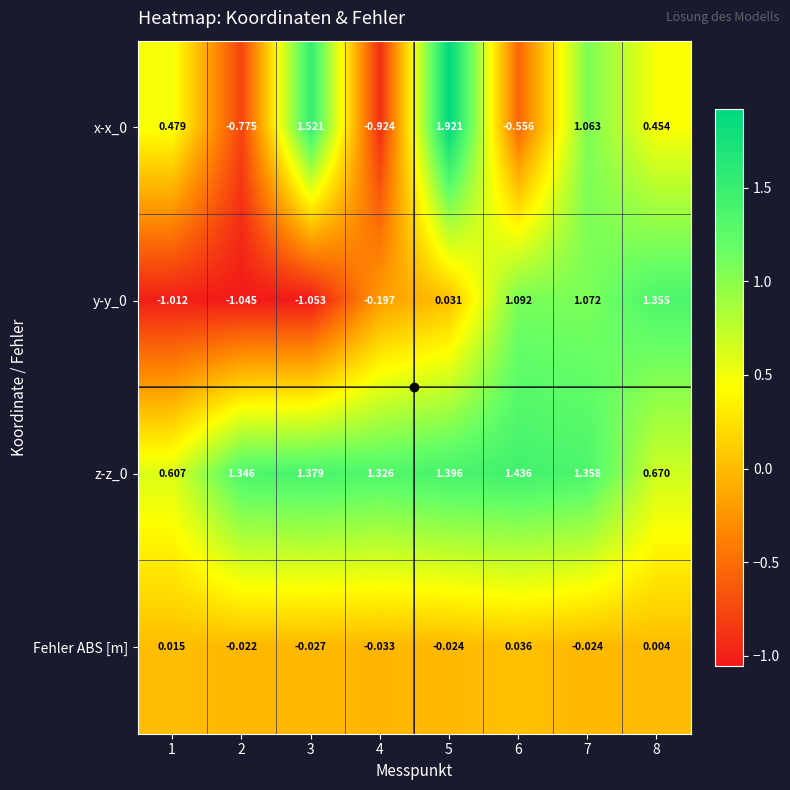

Is the value of y-y_0 at 3 greater than the value of Fehler ABS [m] at 3?

No